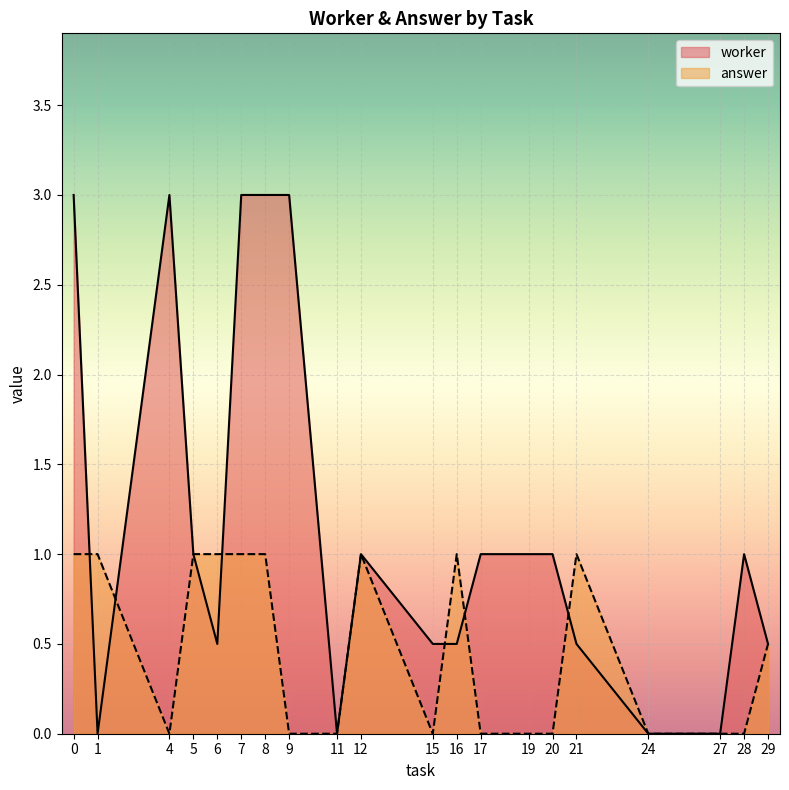

The worker series shows 2 at 12. True or false?

False